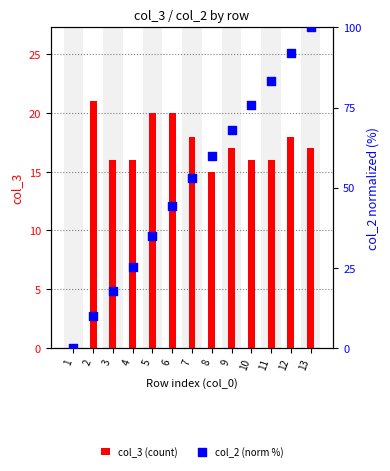

Is the value of col_2 (norm %) at 5 greater than the value of col_3 (count) at 2?

Yes